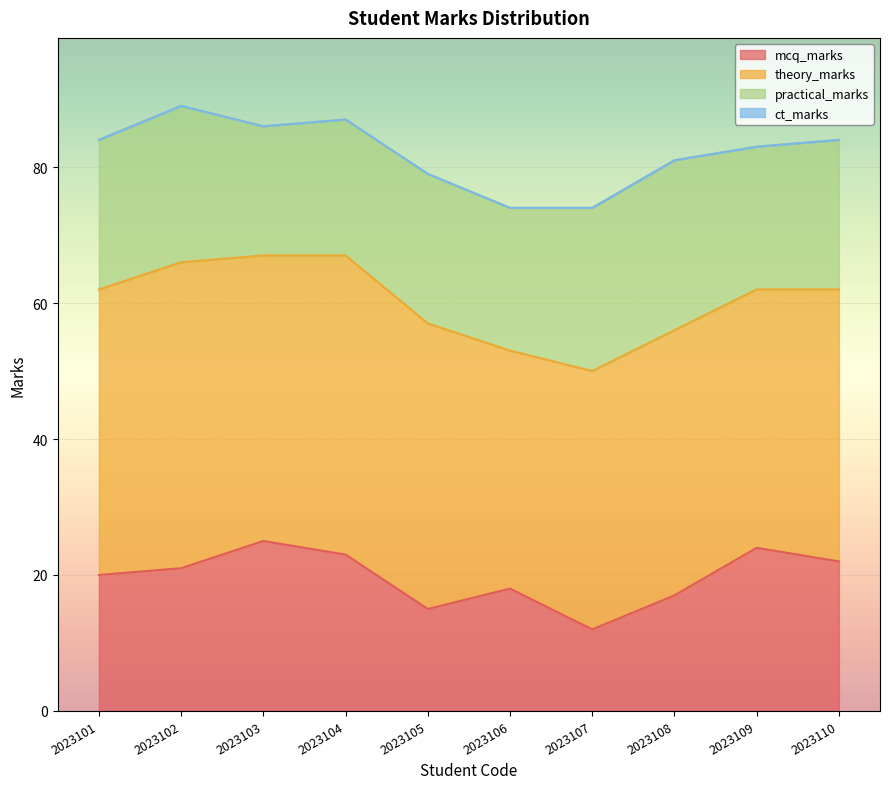

What is the value of the practical_marks point at the 8th from the left?

25